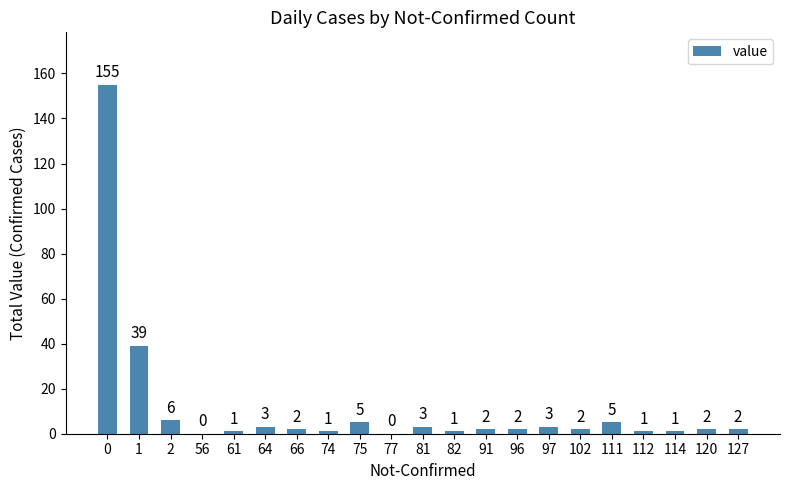

Between 77 and 82, which is larger?

82